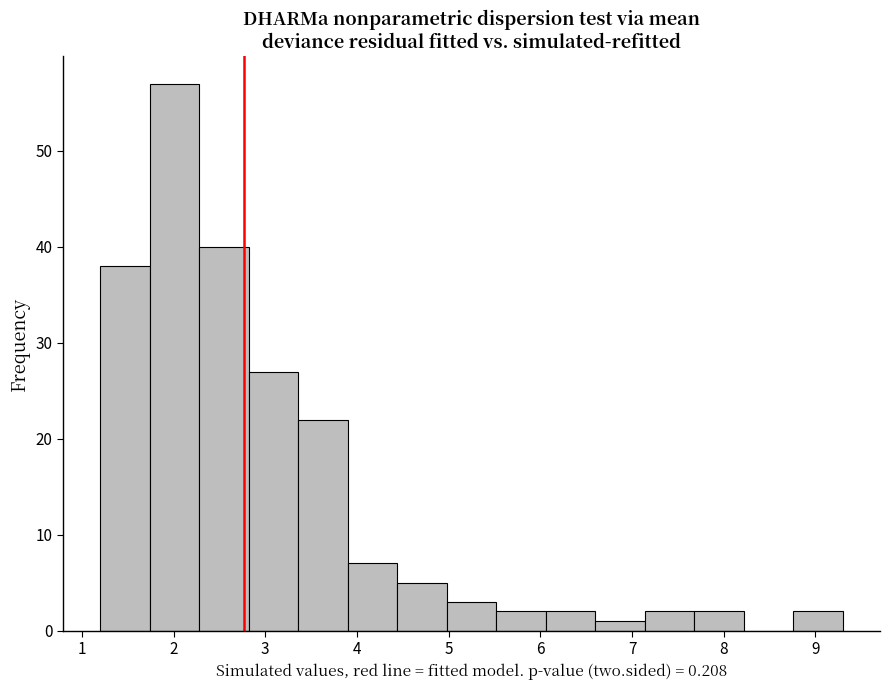

Reading left to right, list every bar in this chart as the range it spans on the x-axis followed by its height. Neither the bar edges nor the heights are printed on the chart, so give them approximately, as read against the axes.

1.2 to 1.7: 38
1.7 to 2.3: 57
2.3 to 2.8: 40
2.8 to 3.4: 27
3.4 to 3.9: 22
3.9 to 4.4: 7
4.4 to 5.0: 5
5.0 to 5.5: 3
5.5 to 6.1: 2
6.1 to 6.6: 2
6.6 to 7.1: 1
7.1 to 7.7: 2
7.7 to 8.2: 2
8.2 to 8.8: 0
8.8 to 9.3: 2